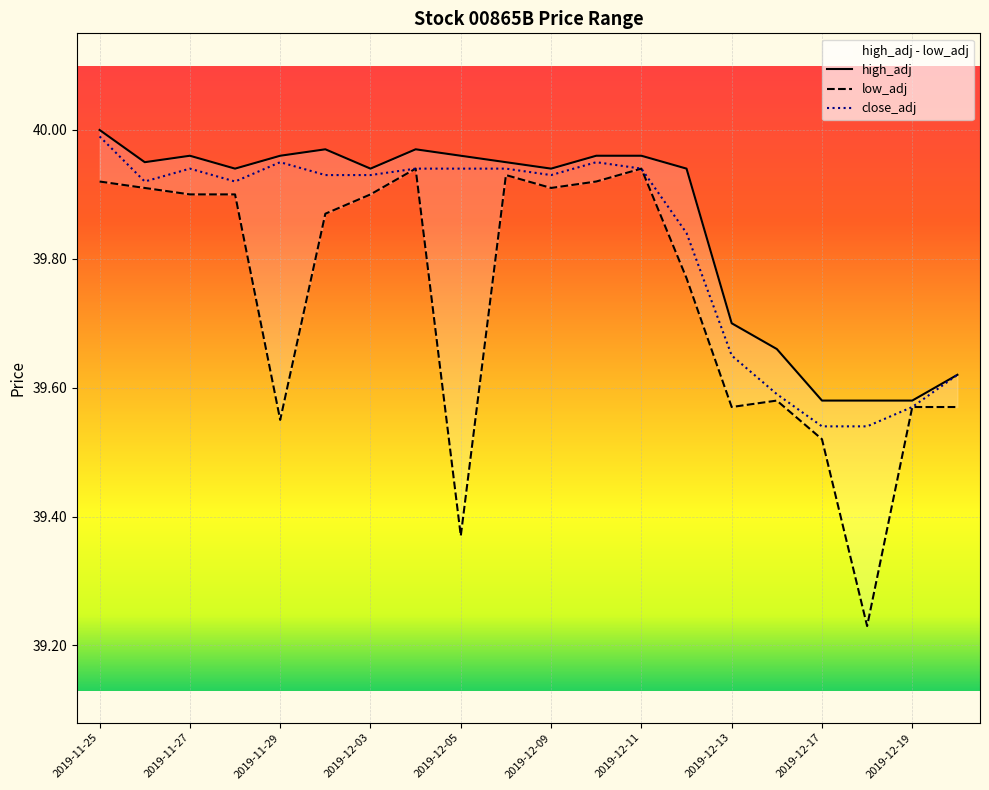

True or false: high_adj has more than 0 points higher than both neighbors.

True